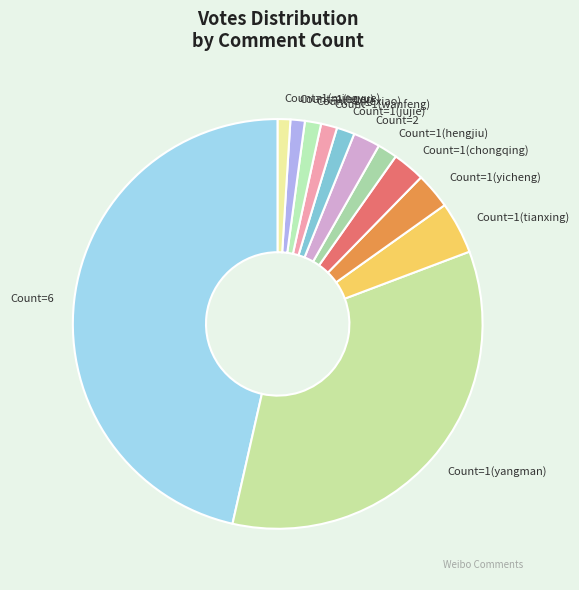

Do Count=1(jujie) and Count=2 together represent more than half of the pie?

No